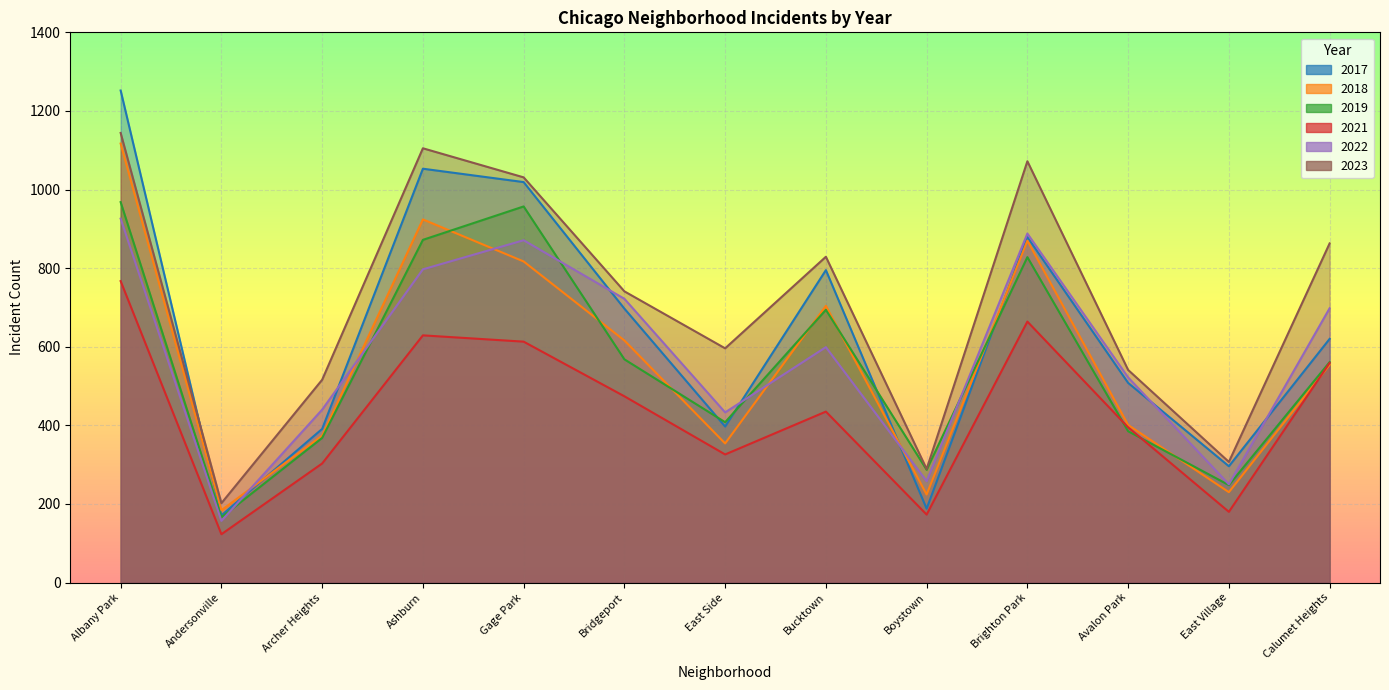

What is the greatest value displayed?

1252